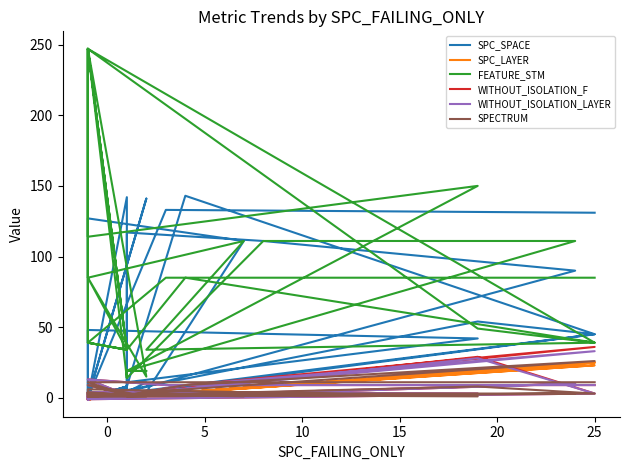

What is the difference between the maximum and minimum values in the SPECTRUM series?

25